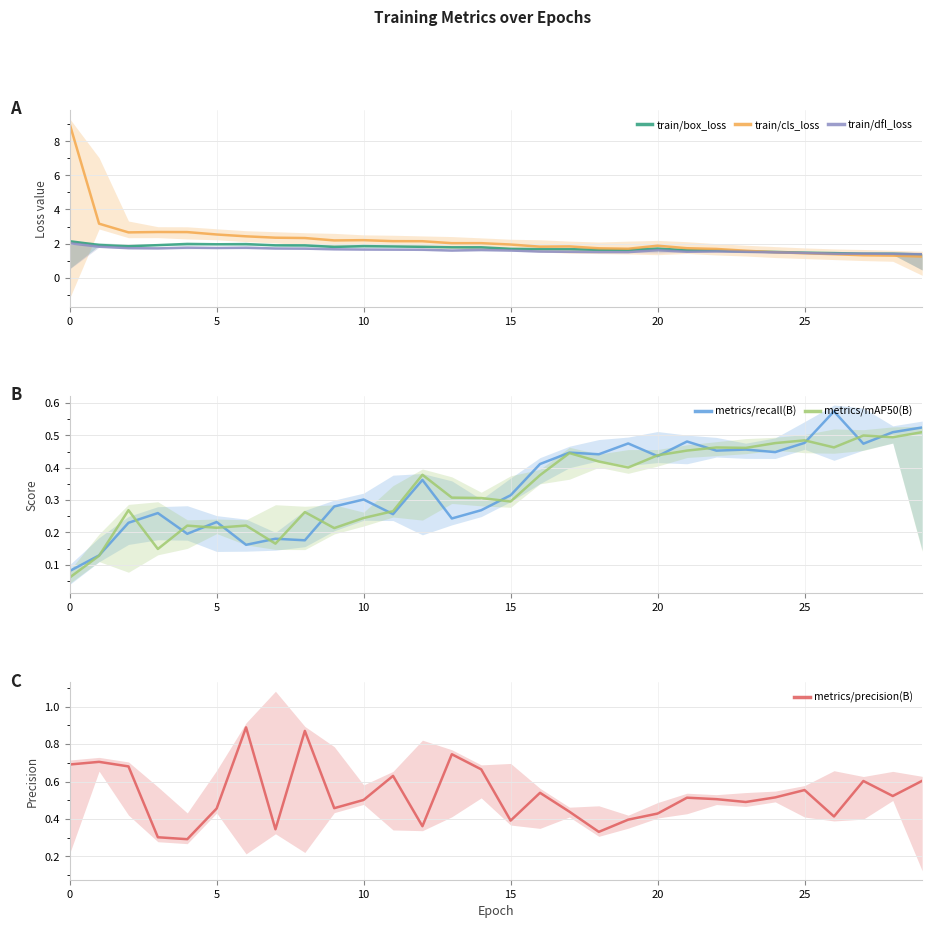

What is the value of the train/dfl_loss point at the 6th from the left?

1.7